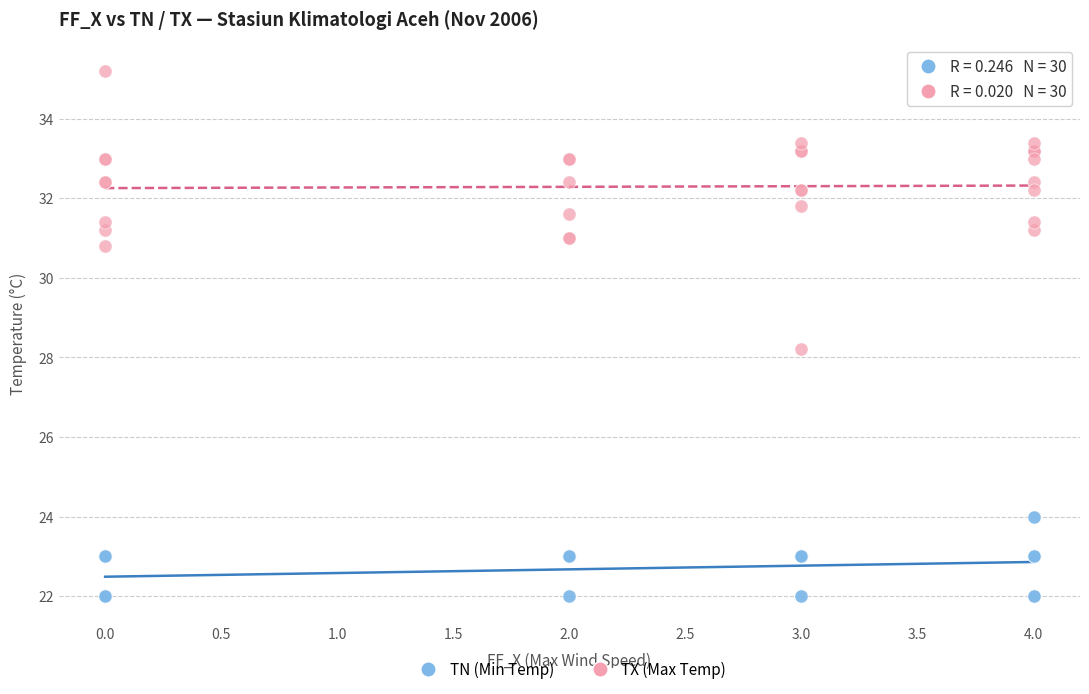

Which series has the widest spread of Y values?

TX (Max Temp)